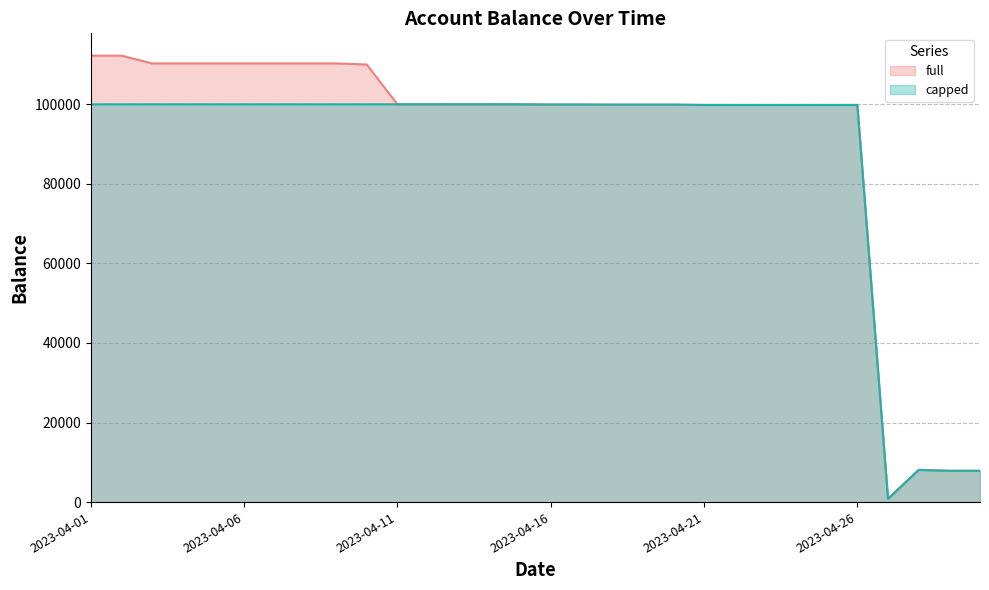

True or false: full and rate intersect in this chart.

False